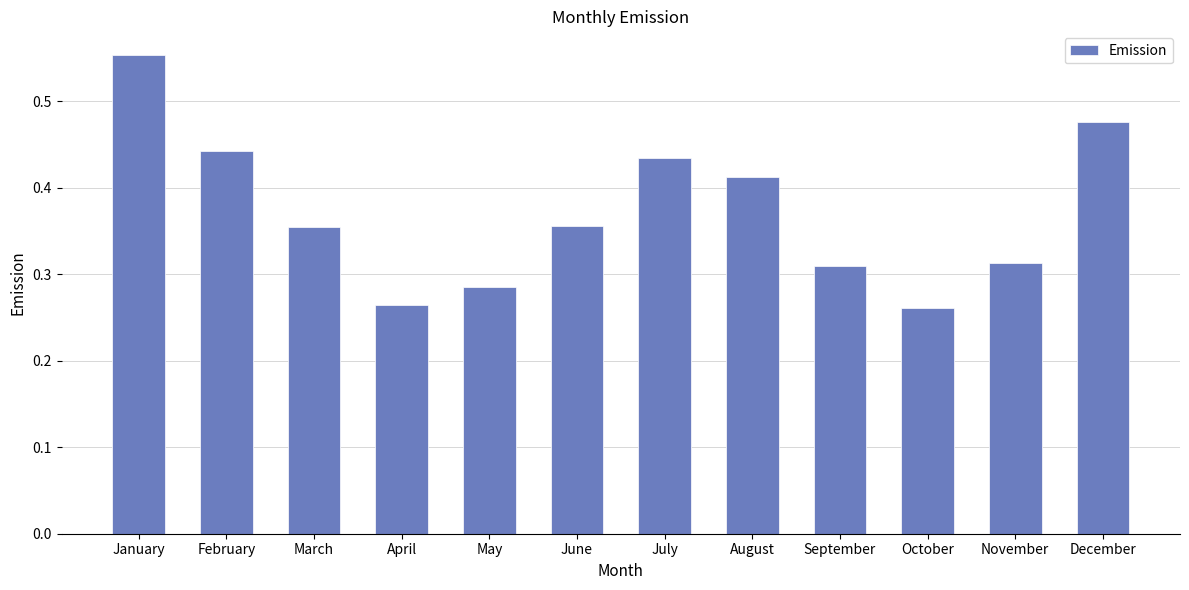

What is the sum of the values at February and April?

0.7